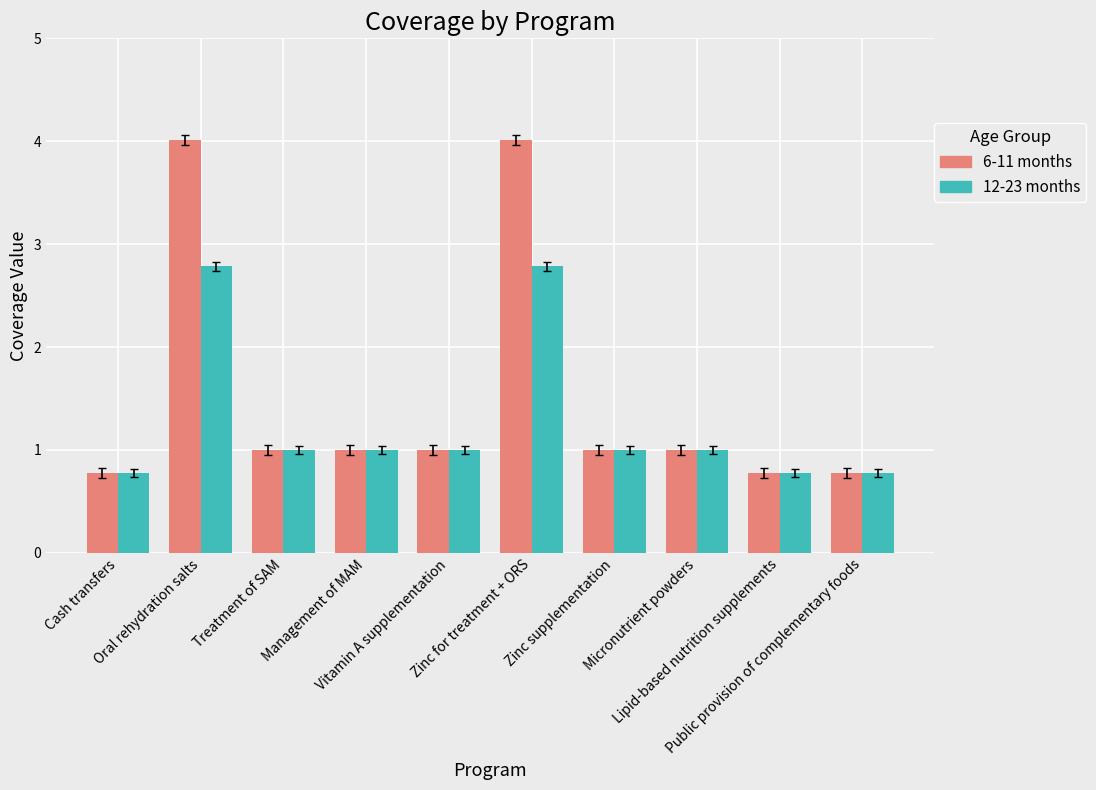

What is the sum of the 6-11 months values at Cash transfers and Lipid-based nutrition supplements?

1.6